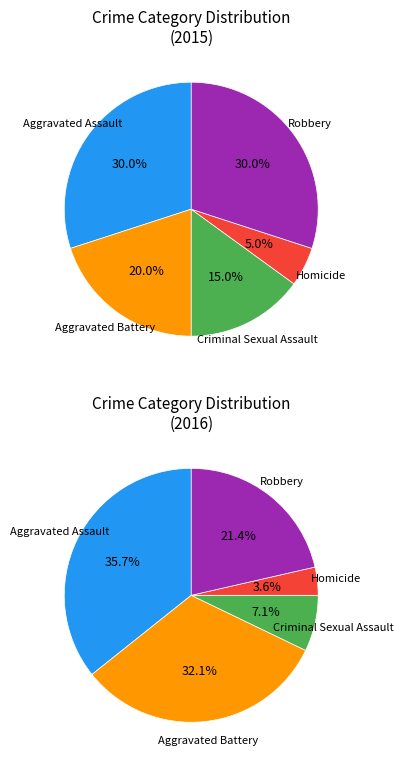

To the nearest percent, what is the combined percentage of Aggravated Assault and Aggravated Battery?

50%